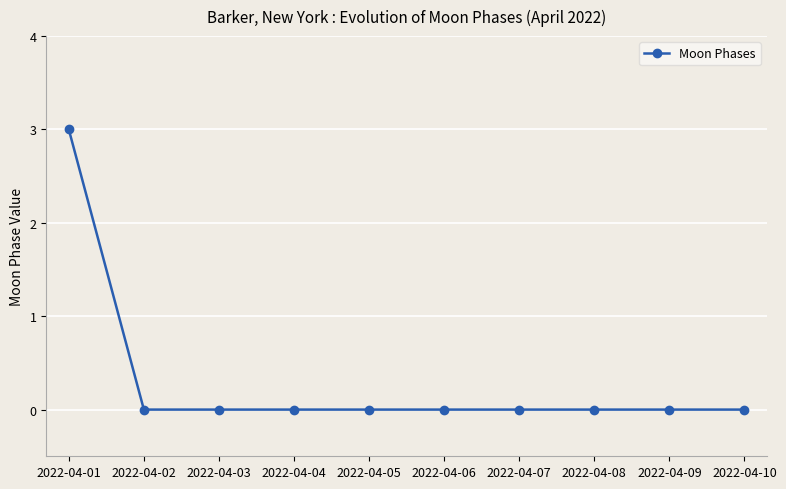

Reading left to right, transcribe all the data shown in this chart.

2022-04-01=3	2022-04-02=0	2022-04-03=0	2022-04-04=0	2022-04-05=0	2022-04-06=0	2022-04-07=0	2022-04-08=0	2022-04-09=0	2022-04-10=0